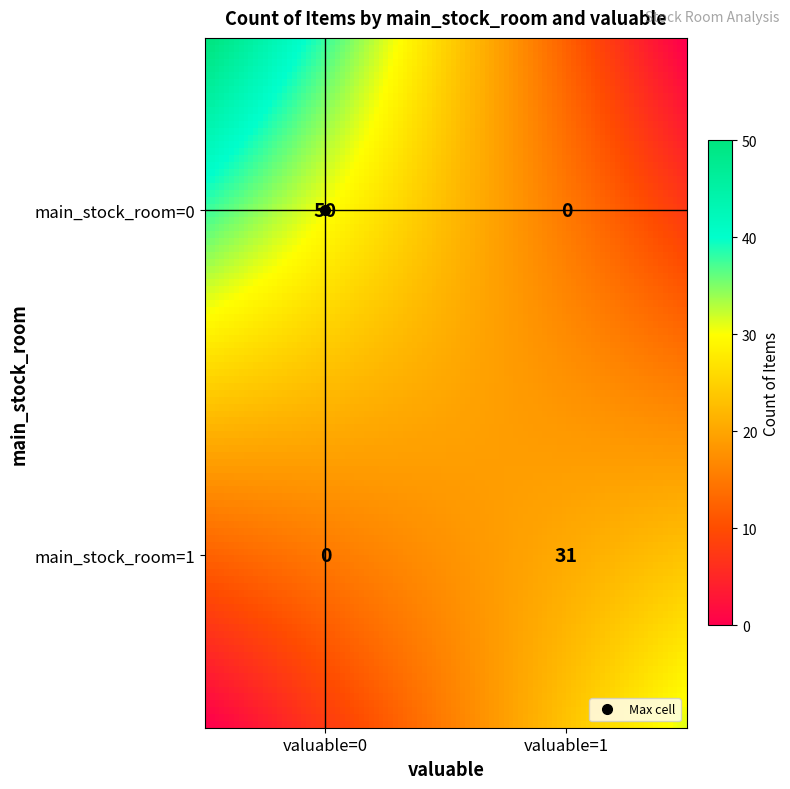

The main_stock_room=1 series shows -19 at main_stock_room=0. True or false?

False